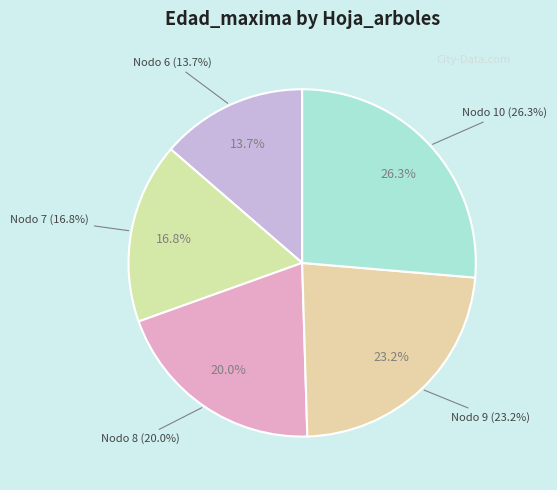

True or false: Nodo 10 - Pies inventariados accounts for 34% of the total.

False